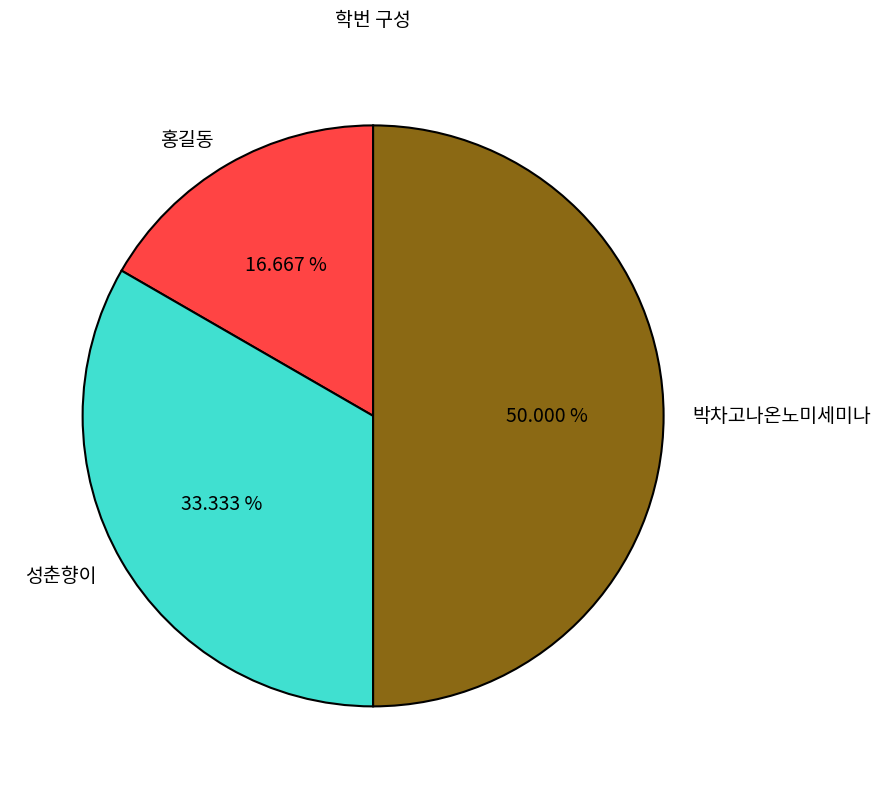

To the nearest percent, what is the difference between the largest and smallest slice percentages?

33%